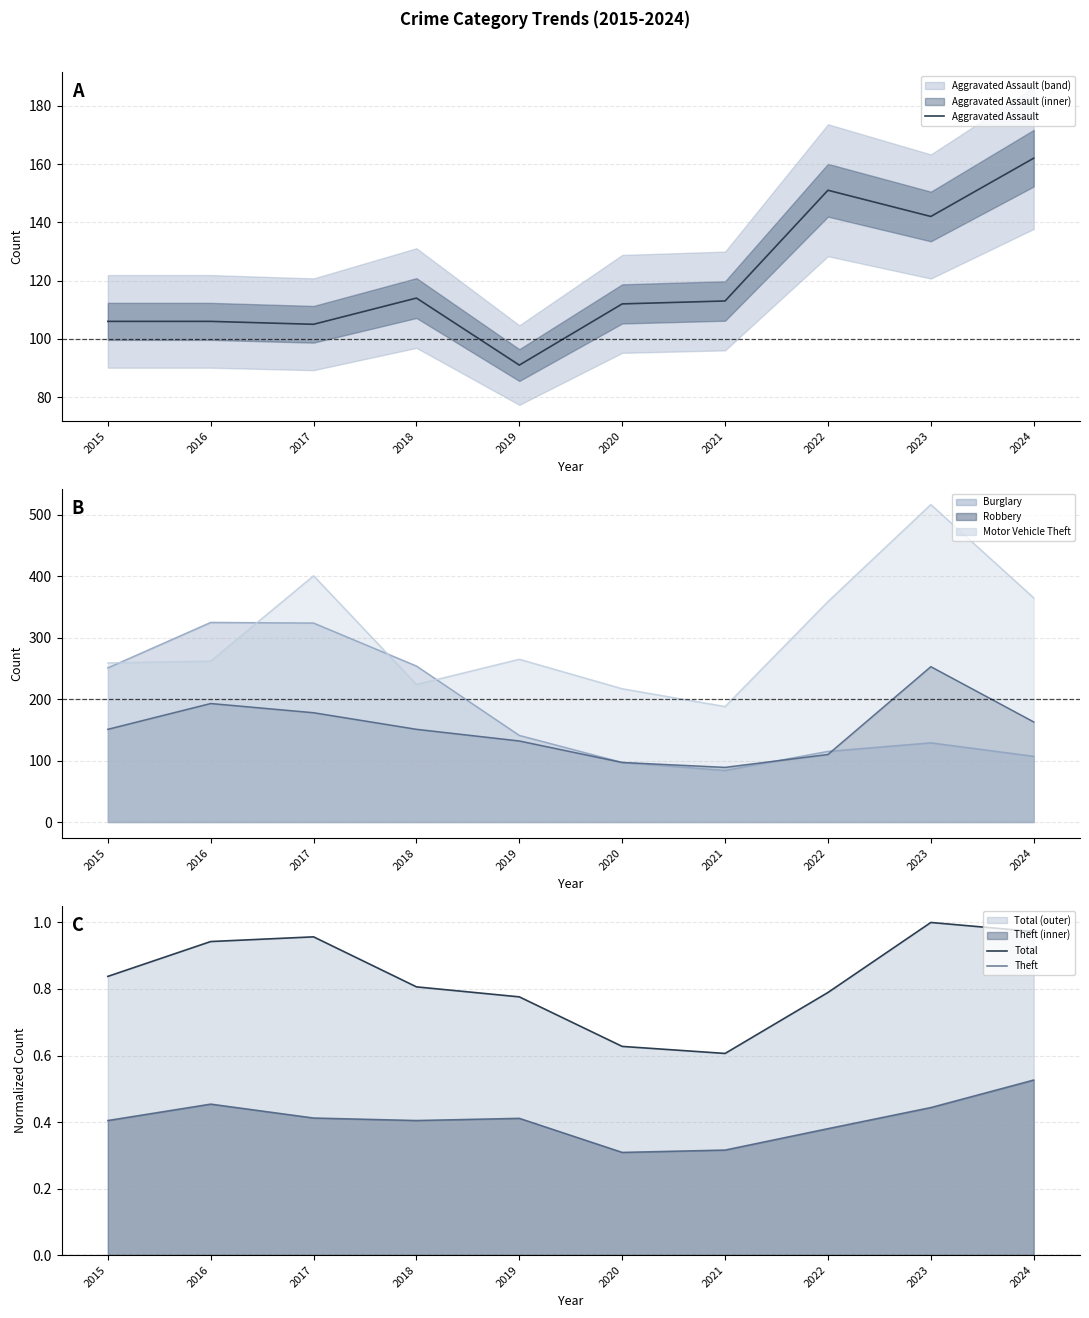

Which series changed the most between 2020 and 2021?

Aggravated Assault